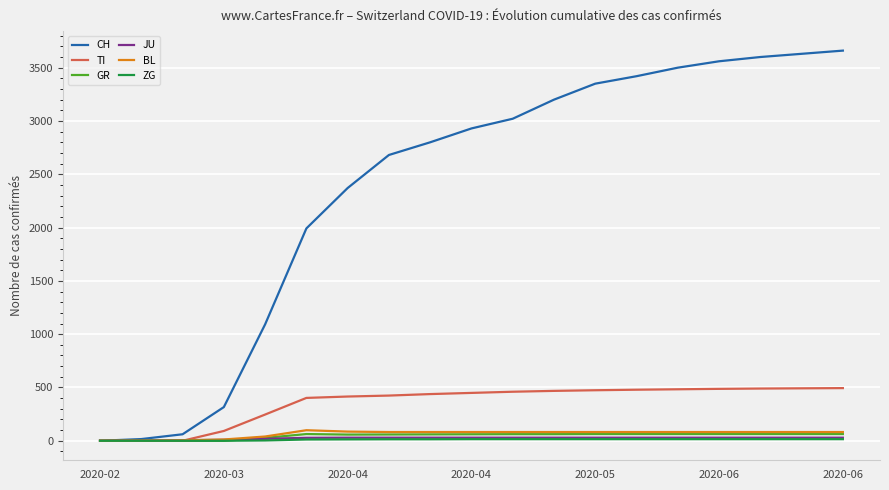

Which series has the largest range (max minus min)?

CH